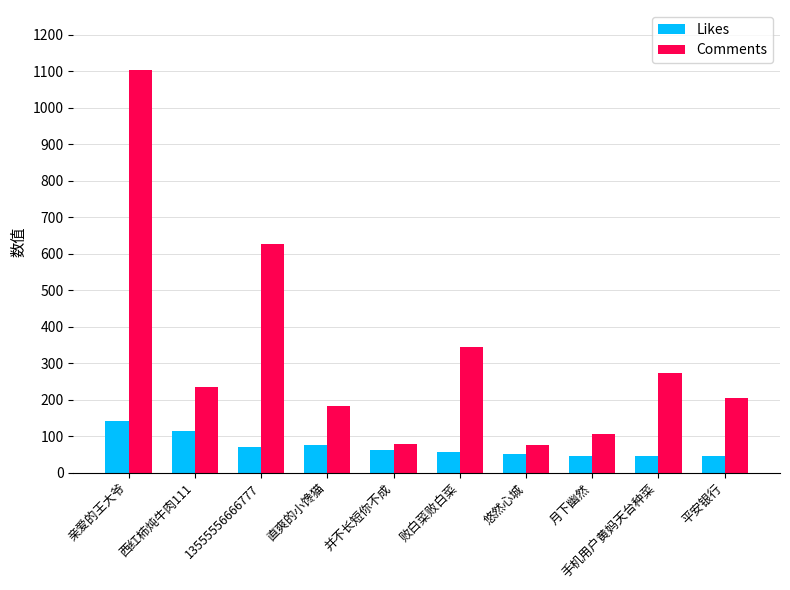

Is the value of Likes at 悠然心城 greater than the value of Comments at 并不长短你不成?

No